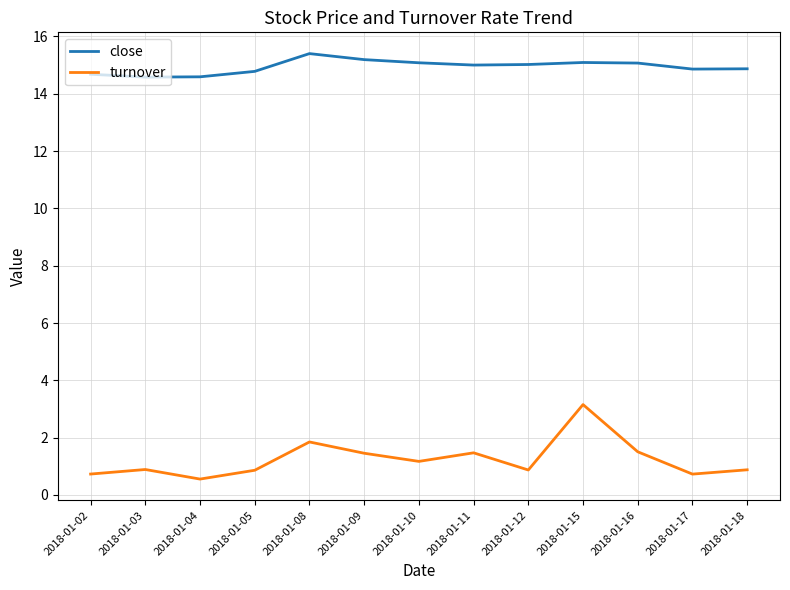

Between 2018-01-10 and 2018-01-12, which series saw the biggest shift?

turnover